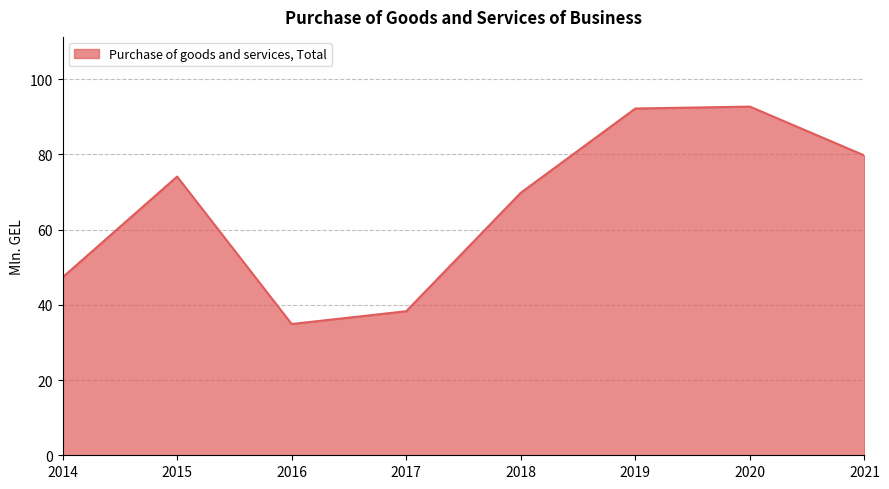

Where does the data first go above 74?

2015